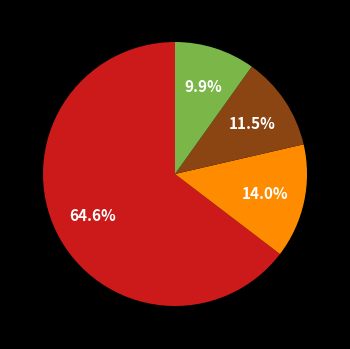

Does any single category account for the majority?

Yes